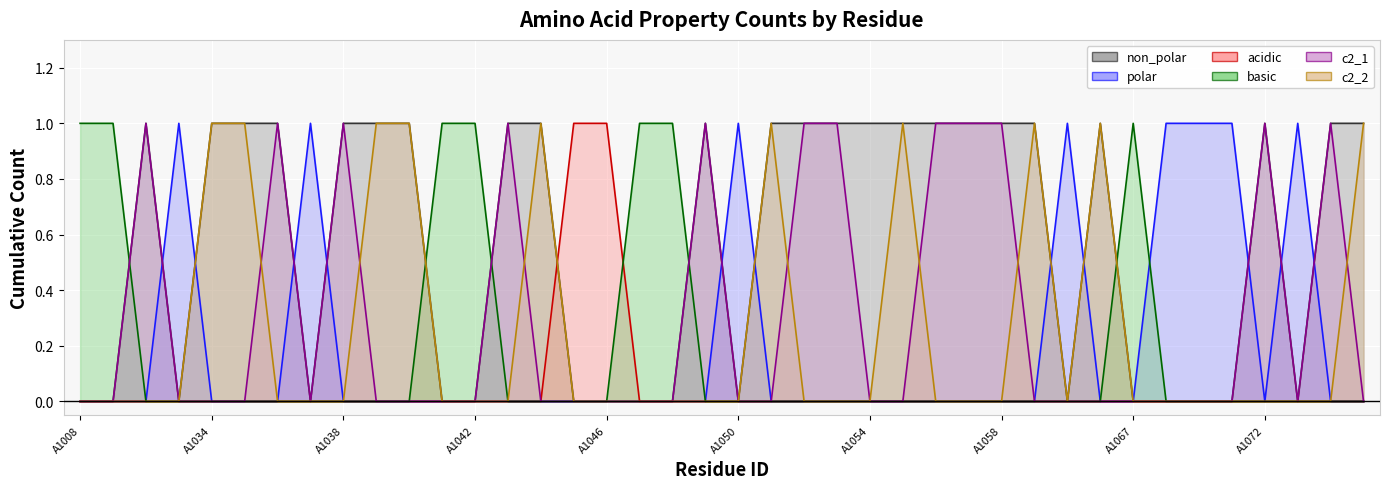

What is the sum of all c2_2 values?

10